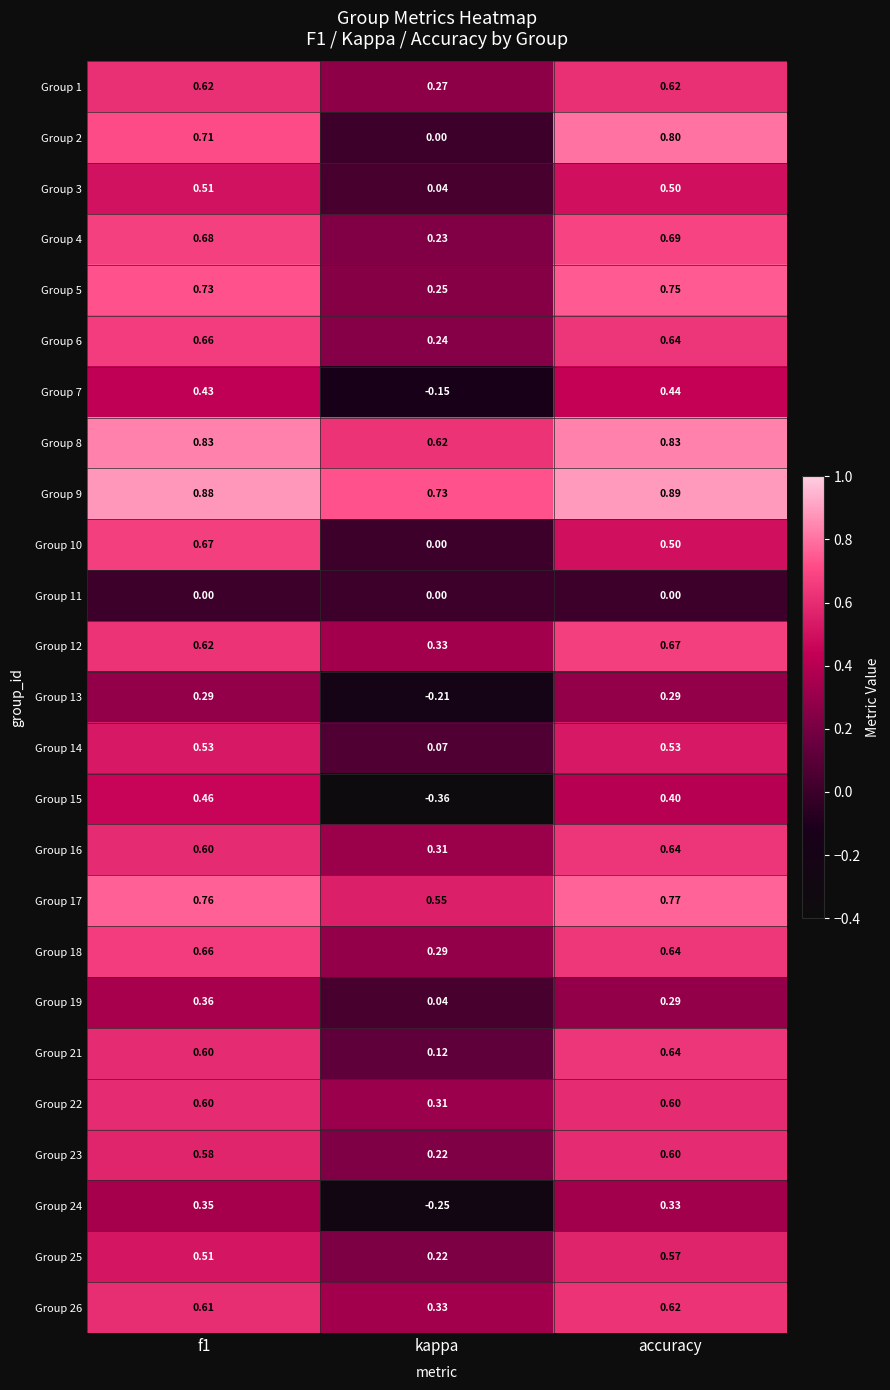

How many series are shown in this chart?

25